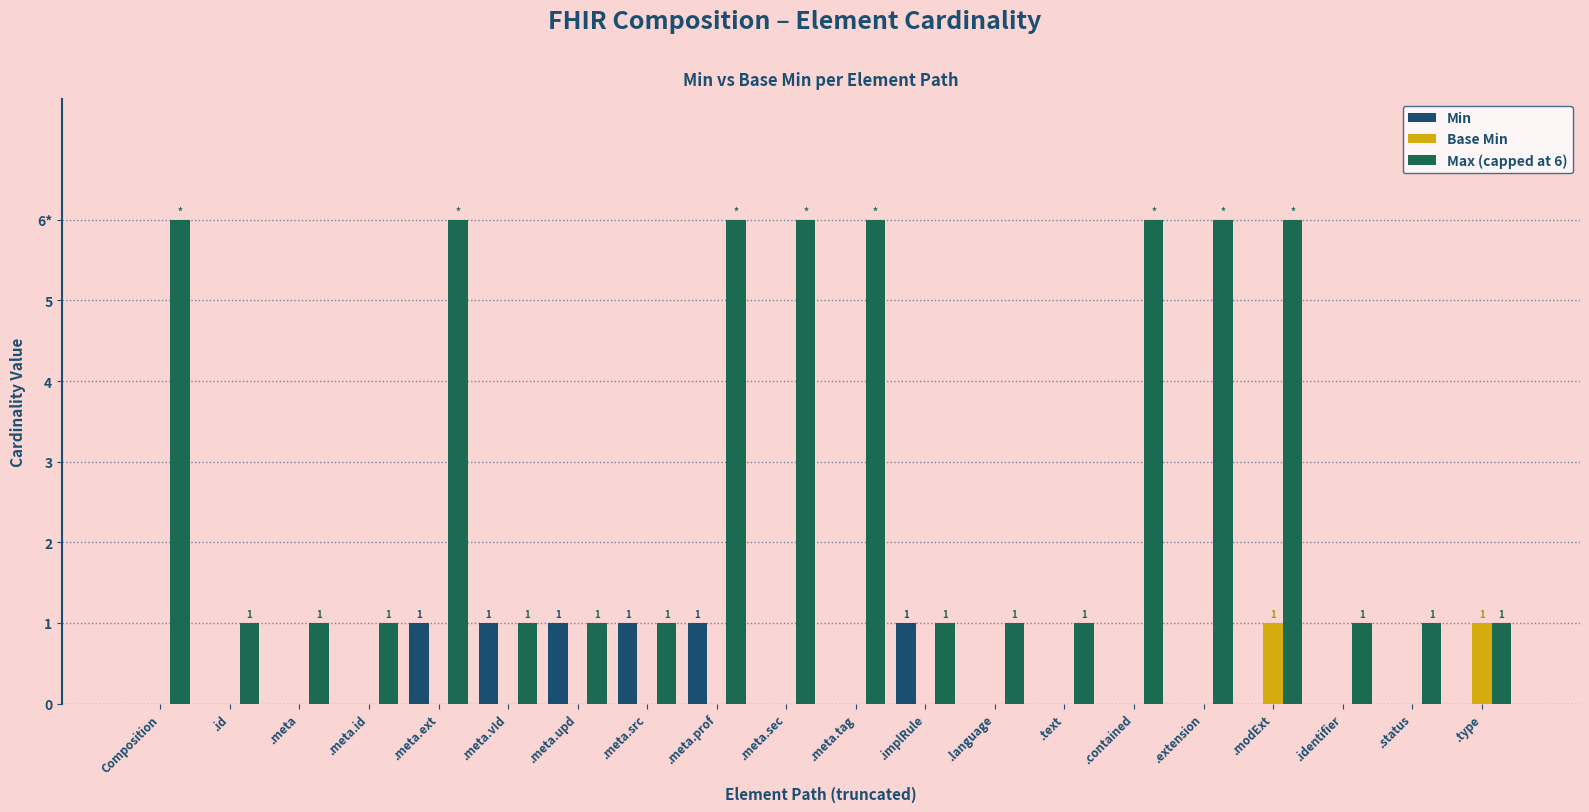

The value of Max (capped at 6) at Composition is 6. True or false?

True